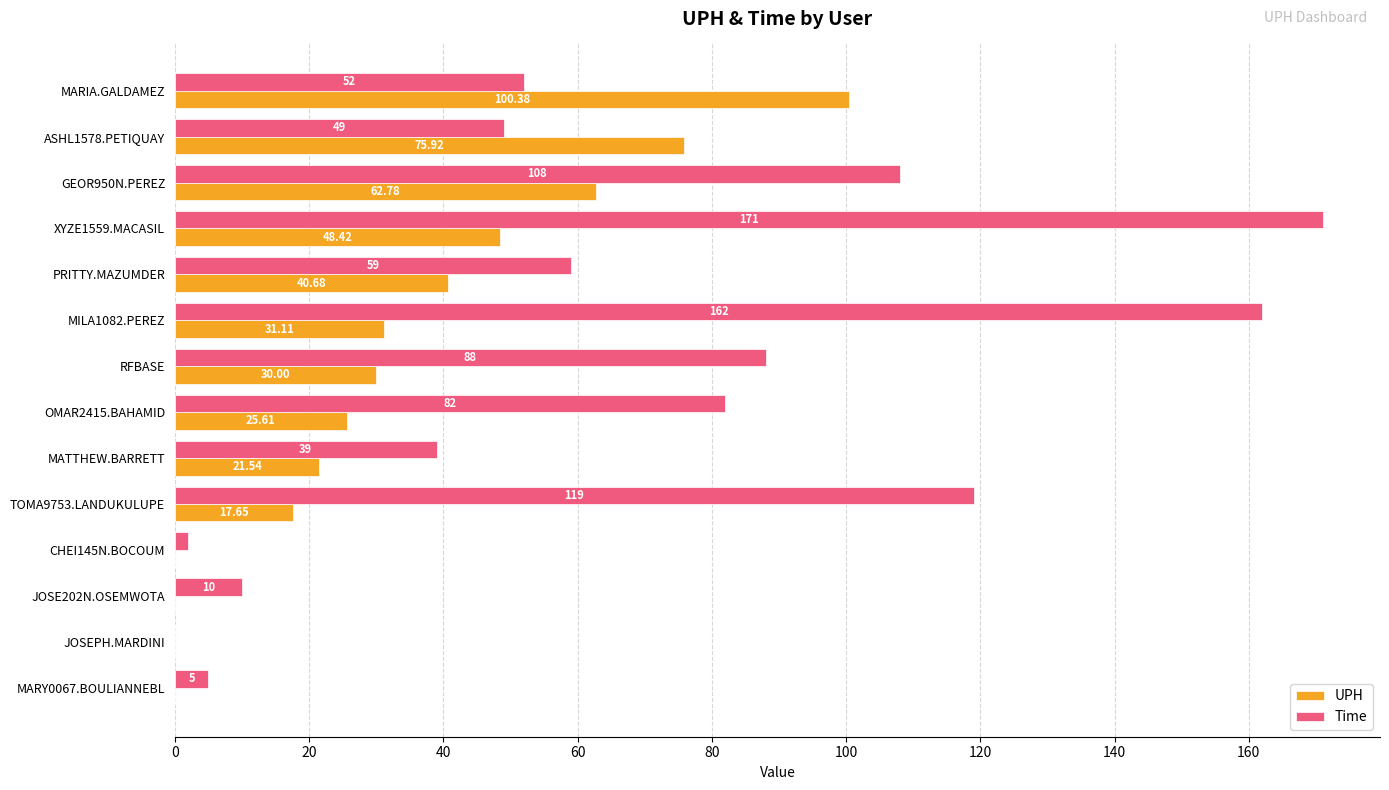

At which category is the sum across all series the highest?

XYZE1559.MACASIL